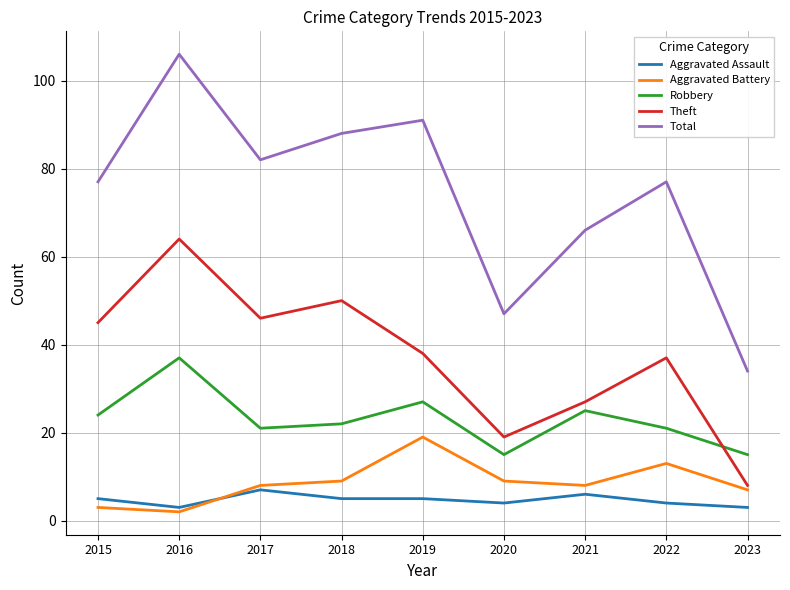

Reading right to left, extract all data points from this chart.

Aggravated Assault: 3	4	6	4	5	5	7	3	5
Aggravated Battery: 7	13	8	9	19	9	8	2	3
Robbery: 15	21	25	15	27	22	21	37	24
Theft: 8	37	27	19	38	50	46	64	45
Total: 34	77	66	47	91	88	82	106	77